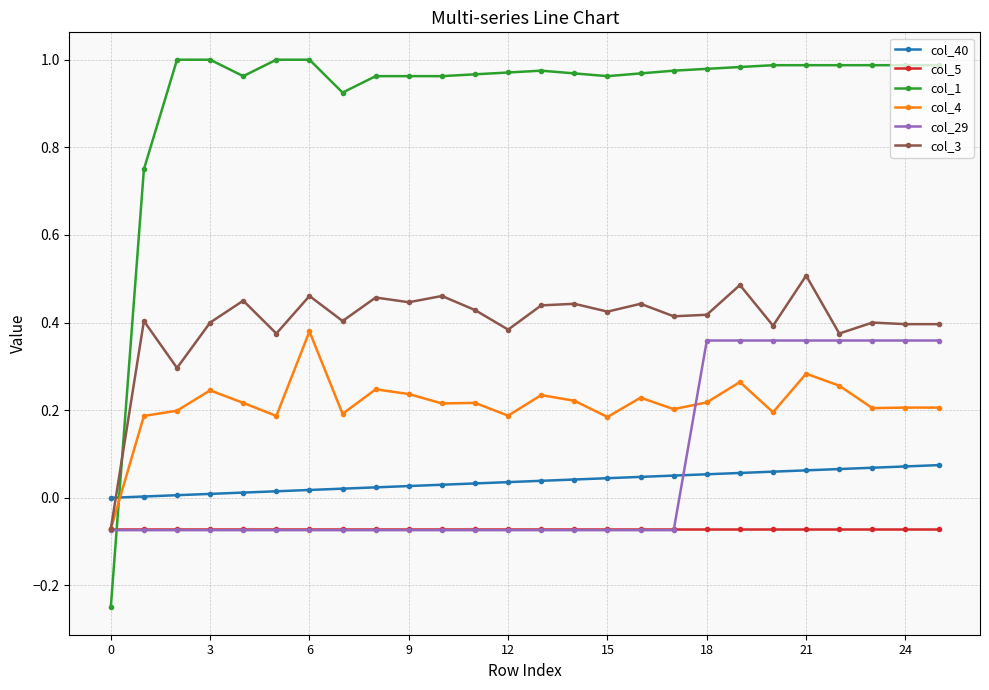

Which series has the largest range (max minus min)?

col_1